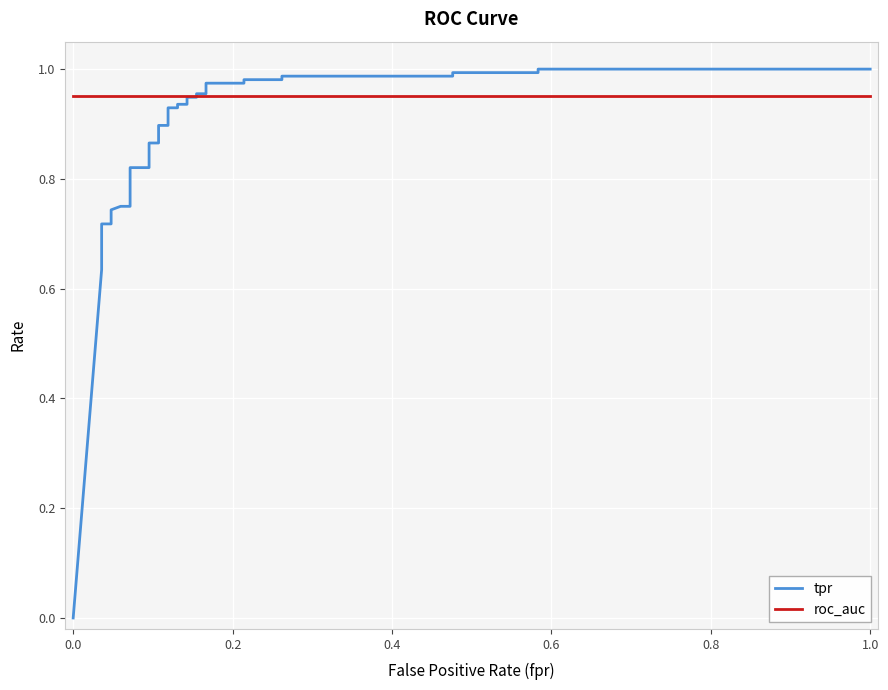

Reading left to right, extract all data points from this chart.

tpr: 0.0	0.6	0.7	0.7	0.7	0.7	0.7	0.8	0.8	0.8	0.8	0.9	0.9	0.9	0.9	0.9	0.9	0.9	0.9	0.9	0.9	1.0	1.0	1.0	1.0	1.0	1.0	1.0	1.0	1.0	1.0	1.0	1.0
roc_auc: 1.0	1.0	1.0	1.0	1.0	1.0	1.0	1.0	1.0	1.0	1.0	1.0	1.0	1.0	1.0	1.0	1.0	1.0	1.0	1.0	1.0	1.0	1.0	1.0	1.0	1.0	1.0	1.0	1.0	1.0	1.0	1.0	1.0